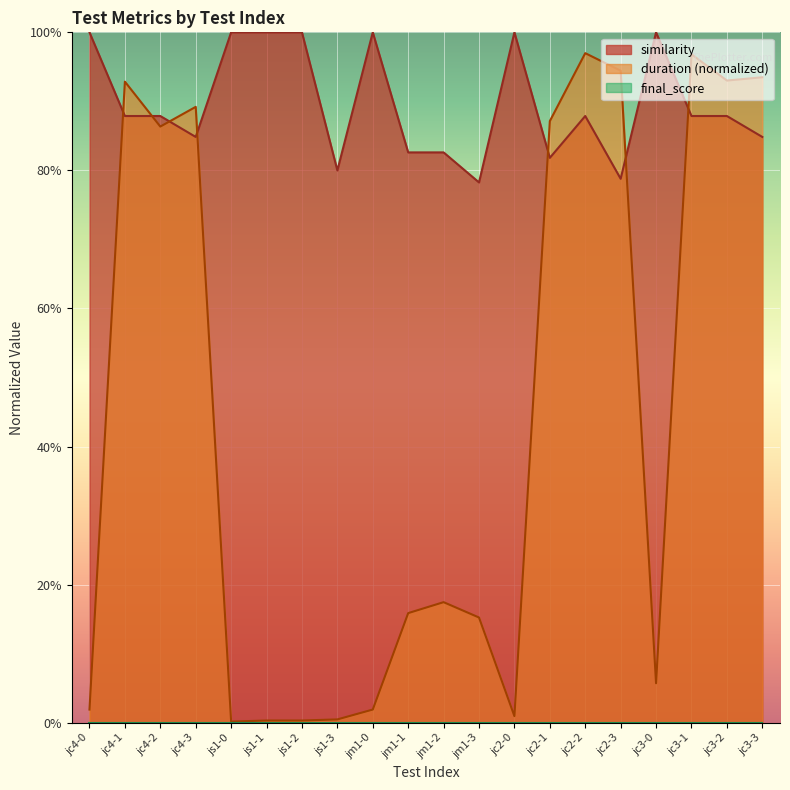

Where is the first local maximum for duration_norm?

jc4-1